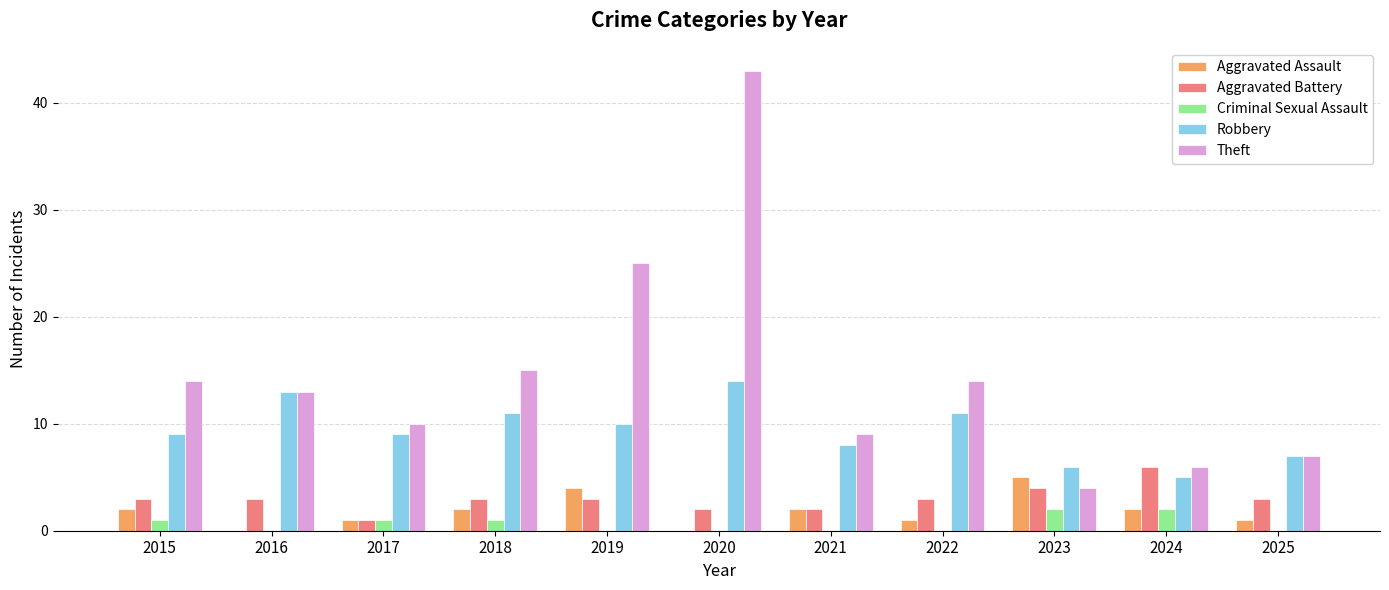

Reading right to left, what are all the values shown in this chart?

Aggravated Assault: 2025=1	2024=2	2023=5	2022=1	2021=2	2020=0	2019=4	2018=2	2017=1	2016=0	2015=2
Aggravated Battery: 2025=3	2024=6	2023=4	2022=3	2021=2	2020=2	2019=3	2018=3	2017=1	2016=3	2015=3
Criminal Sexual Assault: 2025=0	2024=2	2023=2	2022=0	2021=0	2020=0	2019=0	2018=1	2017=1	2016=0	2015=1
Robbery: 2025=7	2024=5	2023=6	2022=11	2021=8	2020=14	2019=10	2018=11	2017=9	2016=13	2015=9
Theft: 2025=7	2024=6	2023=4	2022=14	2021=9	2020=43	2019=25	2018=15	2017=10	2016=13	2015=14